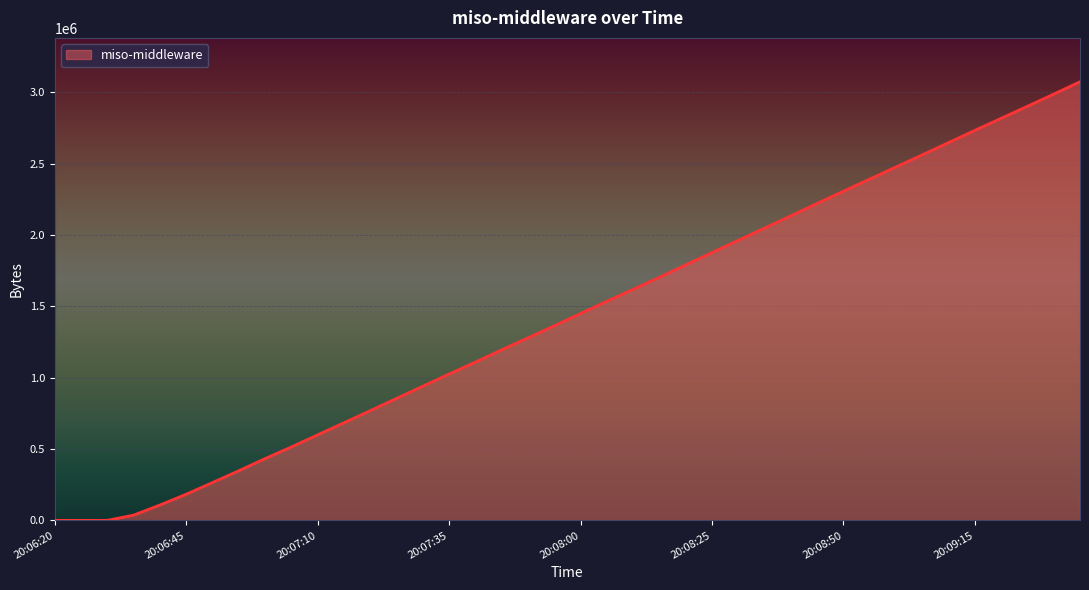

What is the difference between the maximum and minimum values?

3075025